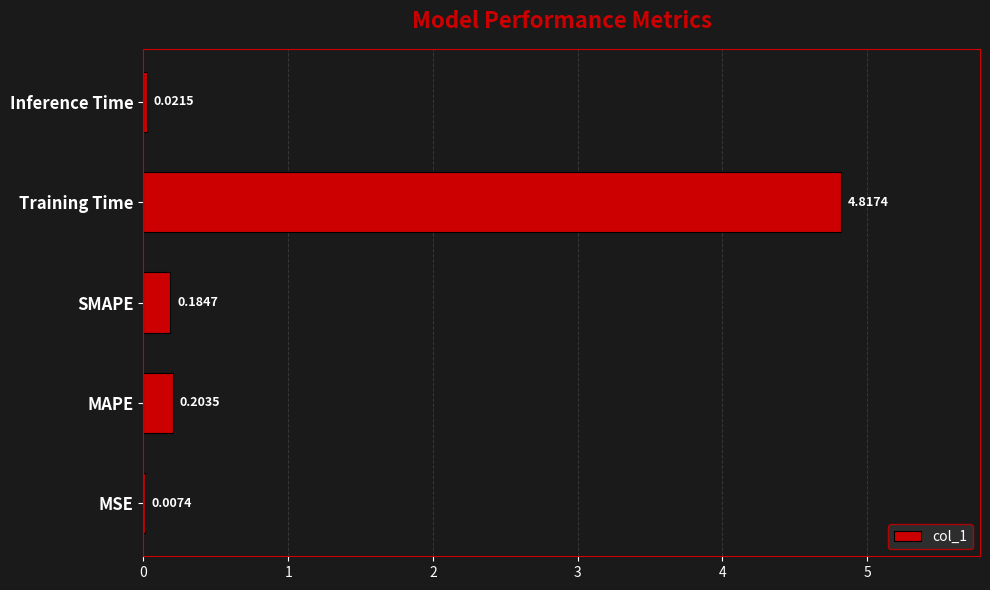

At which label is the value closest to 2?

MAPE